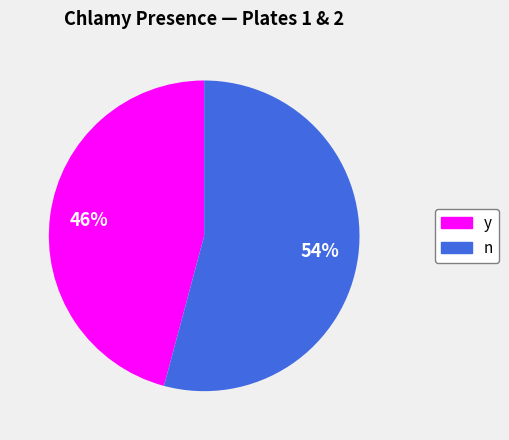

True or false: y accounts for 46% of the total.

True